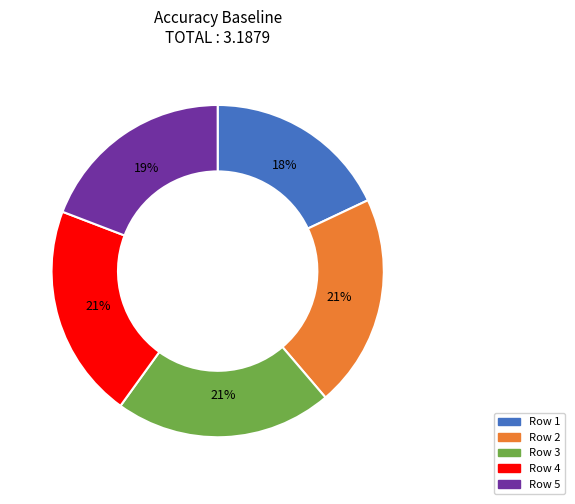

Is there a majority slice in this chart?

No